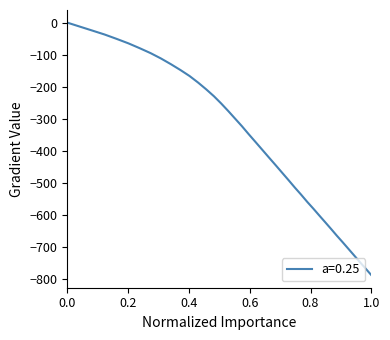

What is the difference between the maximum and minimum values?

789.3